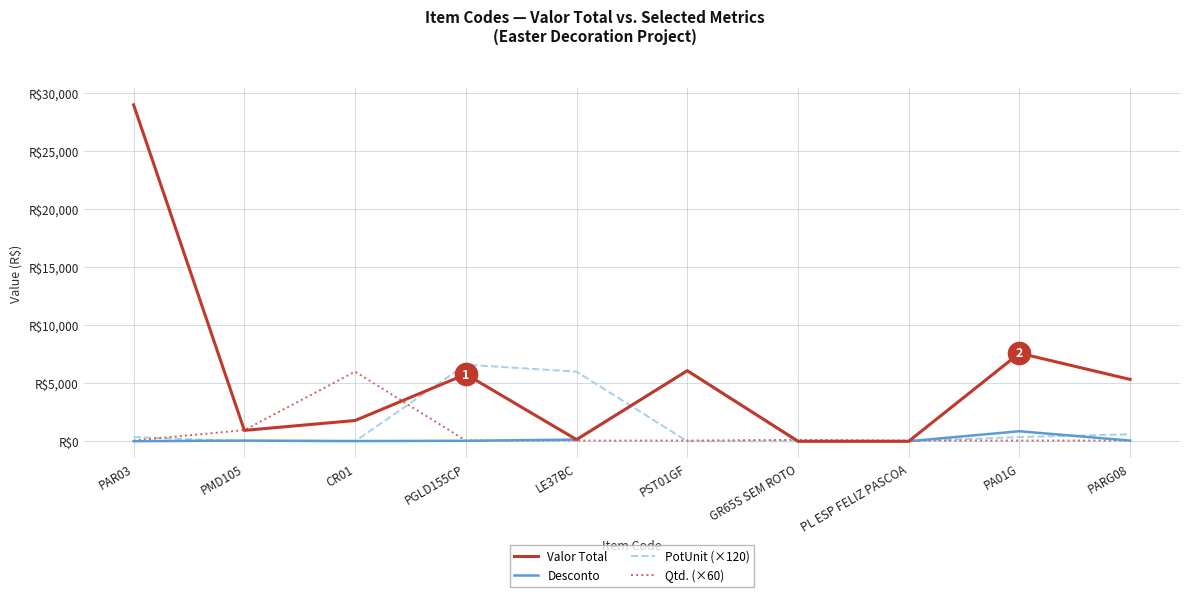

What is the sum of the Valor Total values at CR01 and PARG08?

7116.2